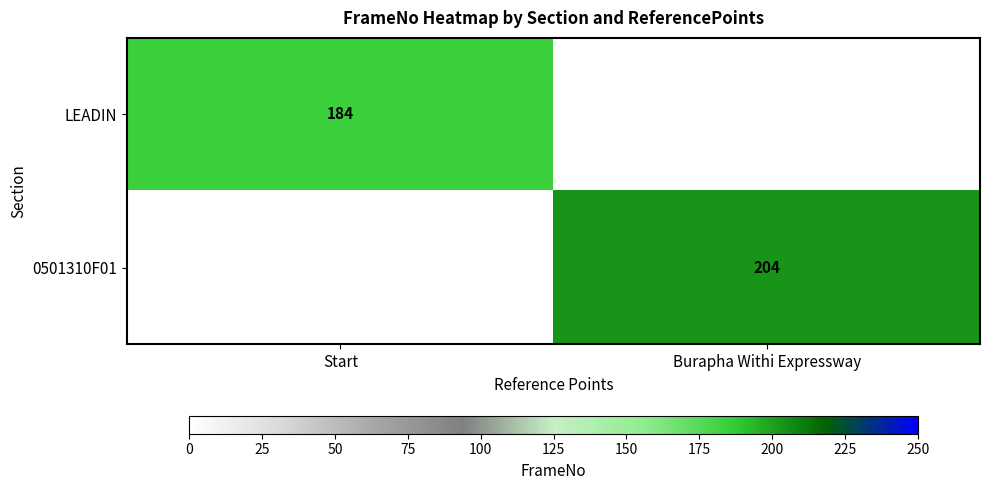

Which has a higher value, Start or Burapha Withi Expressway?

Burapha Withi Expressway